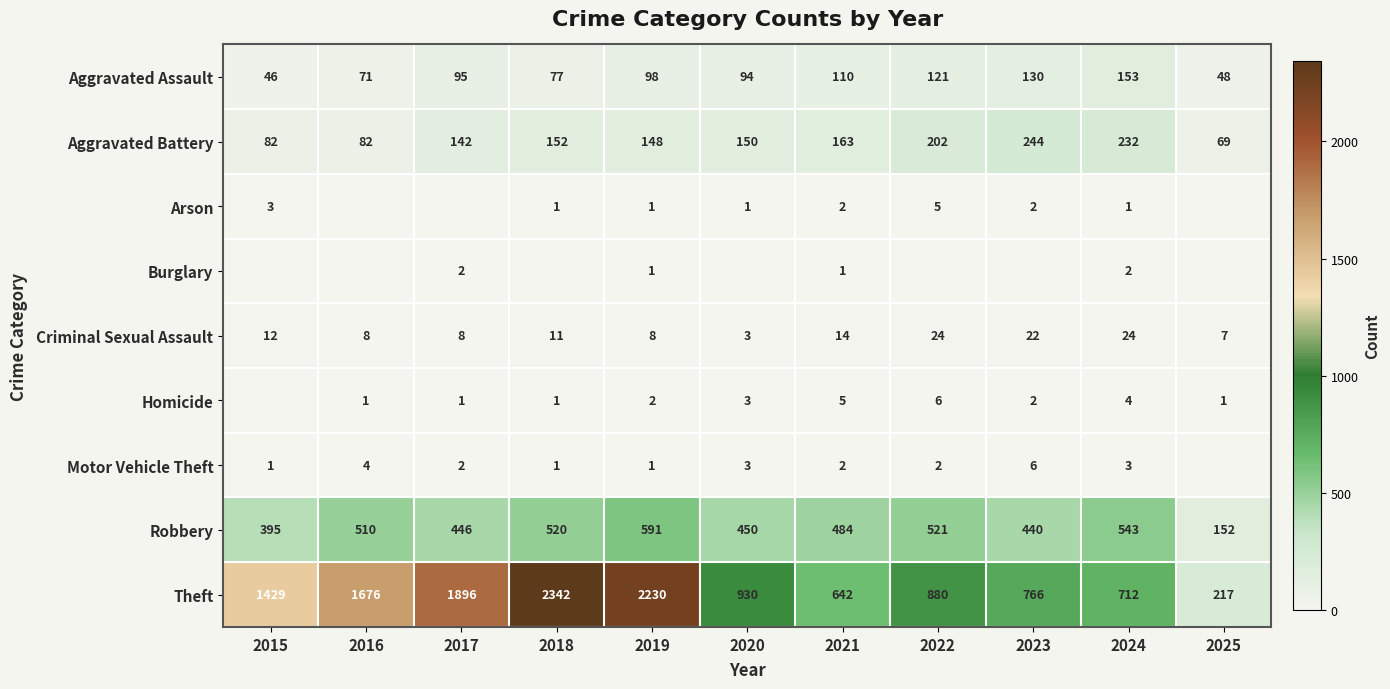

Which category has the lowest value in the Criminal Sexual Assault series?

2020